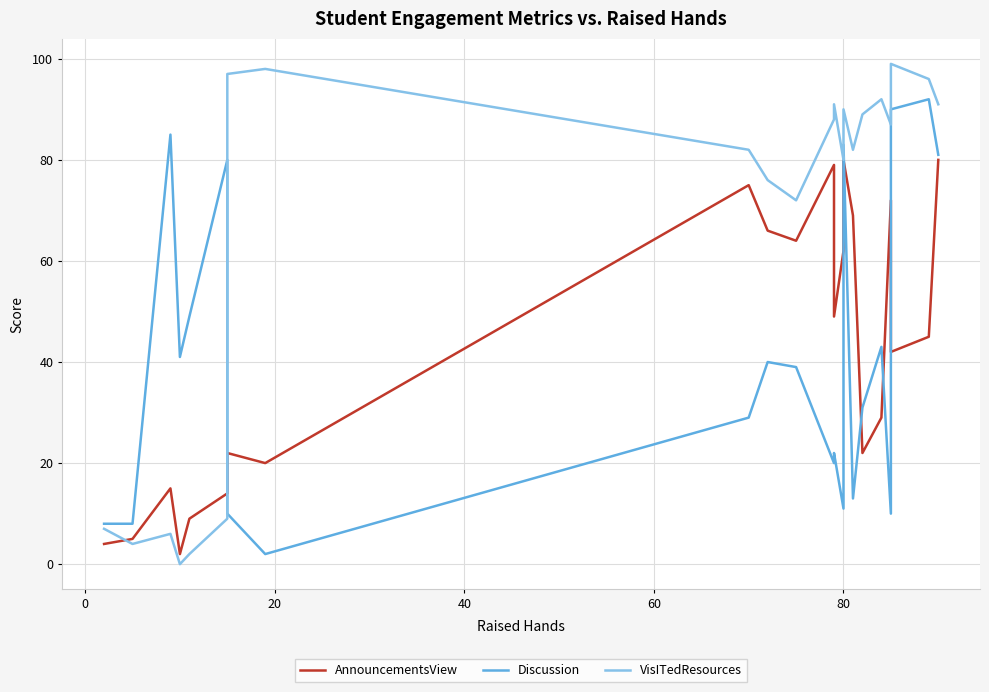

At how many categories does at least one series exceed 33?

22